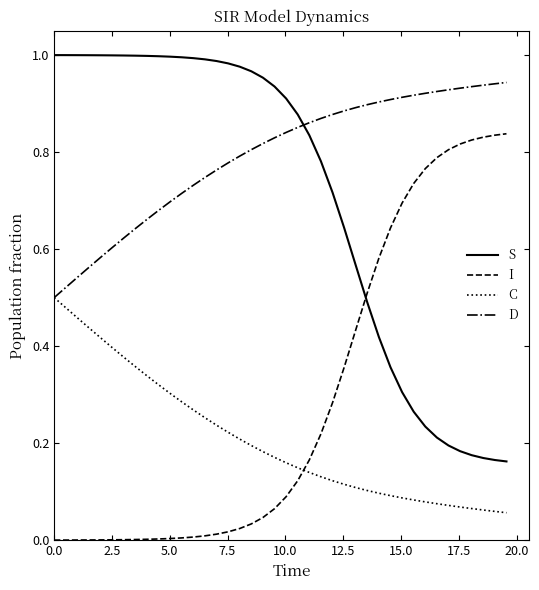

At how many categories does at least one series exceed 0?

40